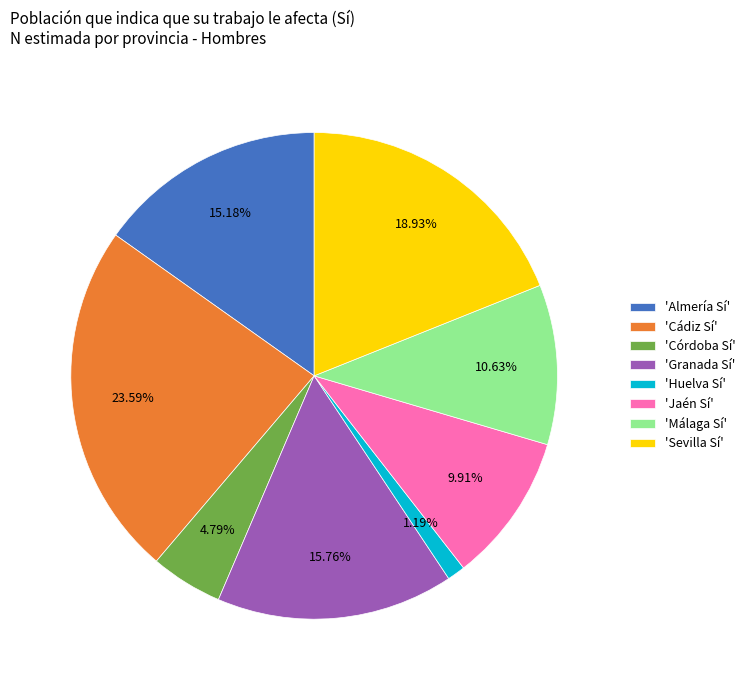

Approximately how many times larger is the value at 'Sevilla Sí' compared to 'Córdoba Sí'?

4.0